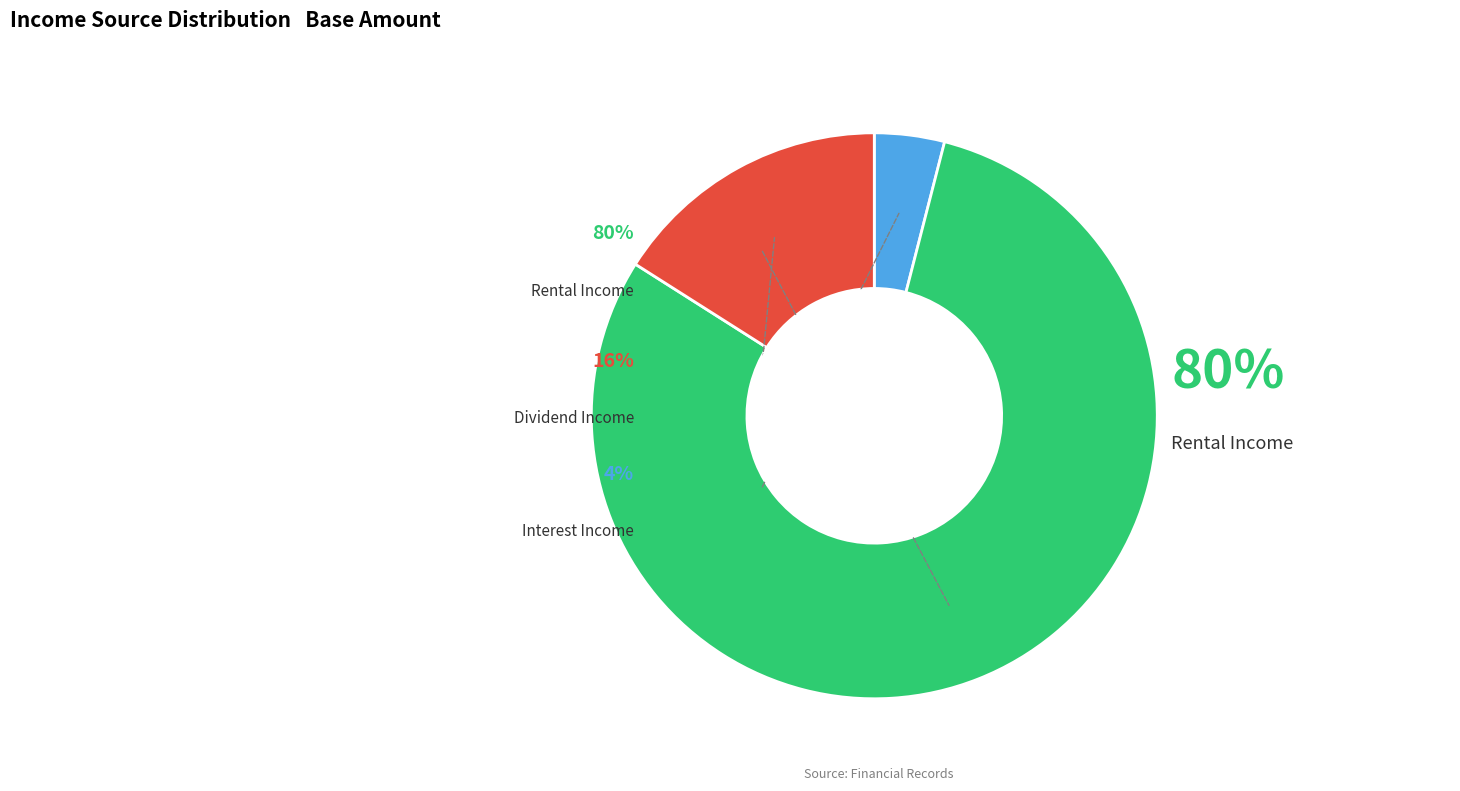

To the nearest percent, what portion does Interest Income represent?

4%